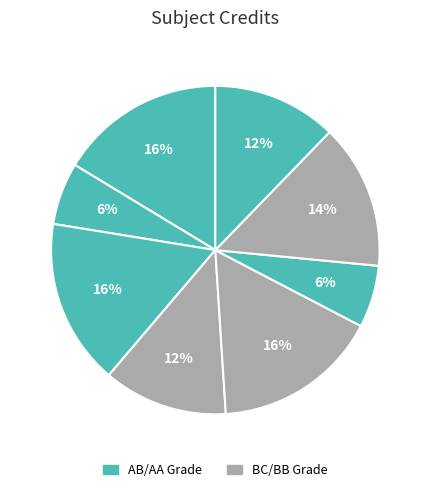

How many segments does this pie chart have?

8